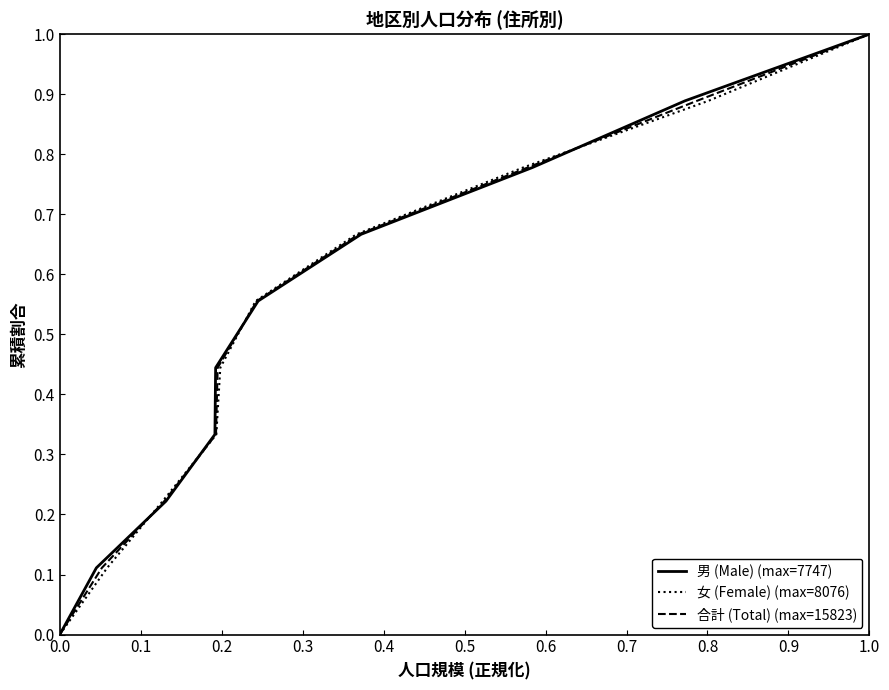

What is the average value of the 男 (Male) (max=7747) series?

0.5